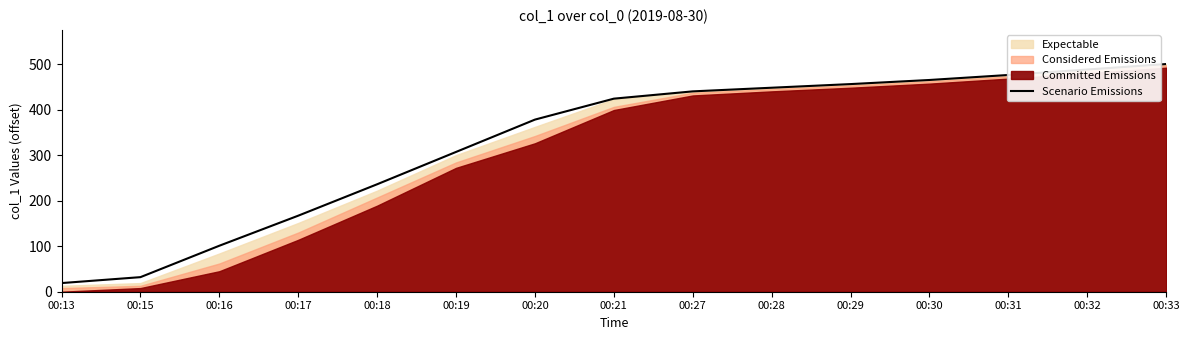

True or false: the data shows 863 at 00:33.

False